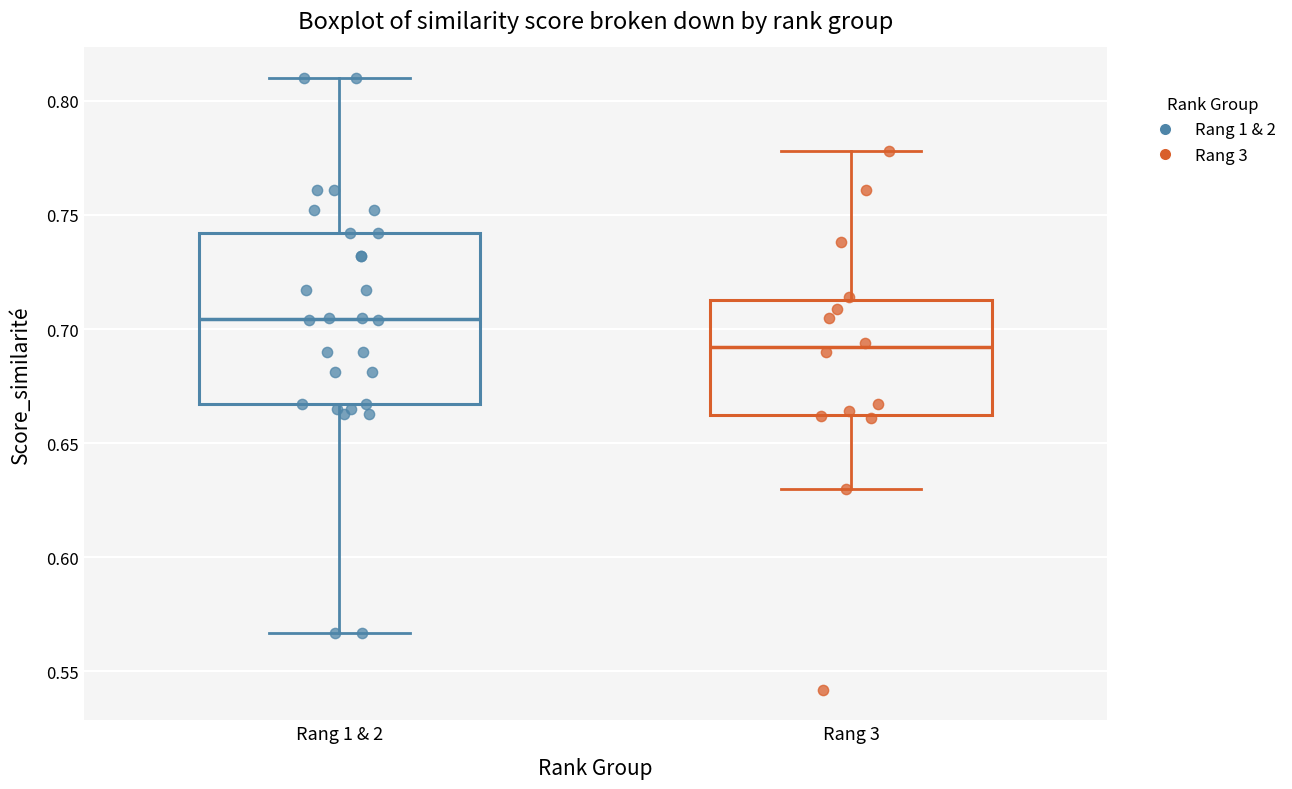

Which box's median line is the highest?

Rang 1 & 2